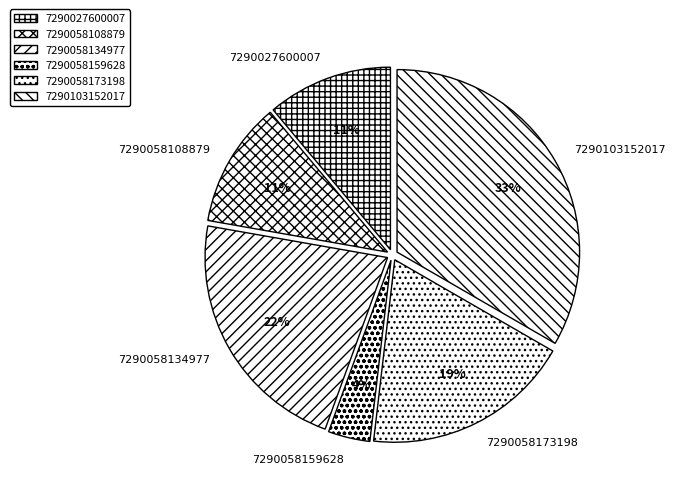

Which category has the biggest portion of the pie?

7290103152017